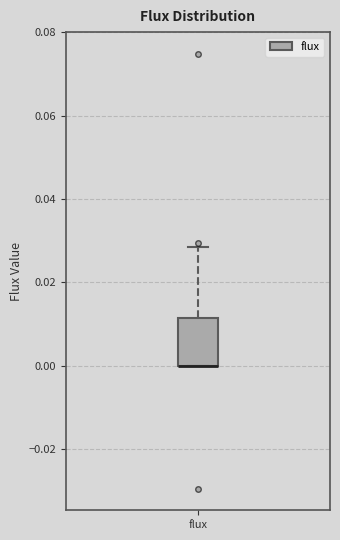

Transcribe this box plot: give where the median line is, the range the box spans, and where the two whiskers end, as read against the y-axis. The values are not printed on the chart, so give them approximately, as read against the axis.

median 0.000 (drawn on the box's lower edge), box 0.000 to 0.012, whiskers 0.000 to 0.028